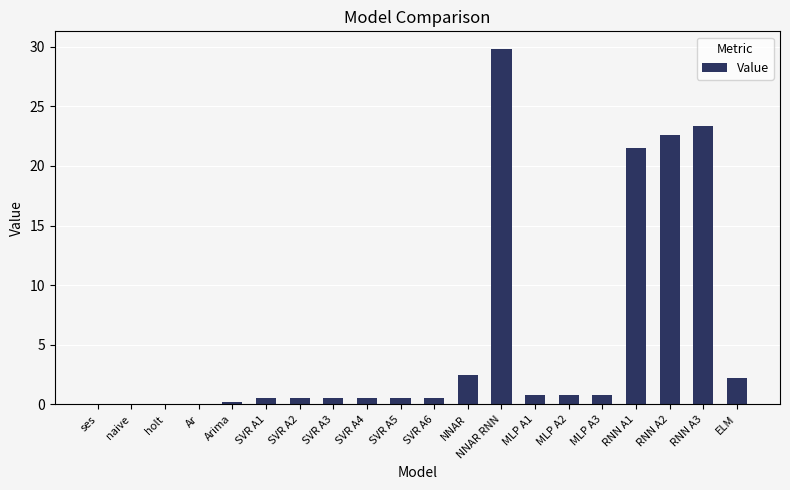

Which category has the highest value across all series?

NNAR RNN